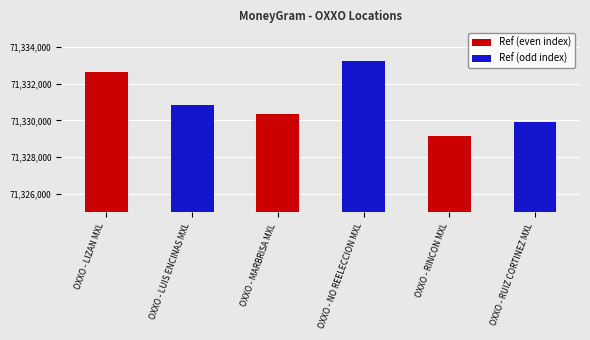

What is the difference between the second highest and minimum values?

3463